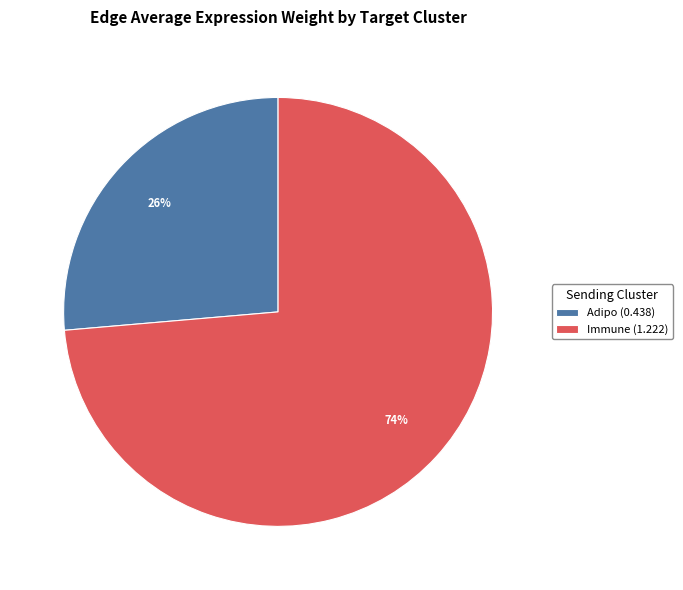

What percentage is the Adipo (0.438) slice, to the nearest percent?

26%